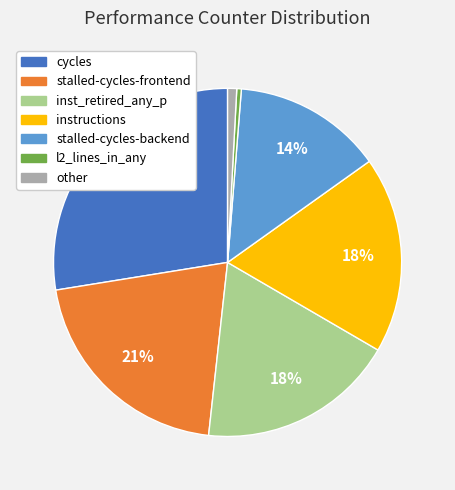

Do cycles and stalled-cycles-frontend together represent more than half of the pie?

No